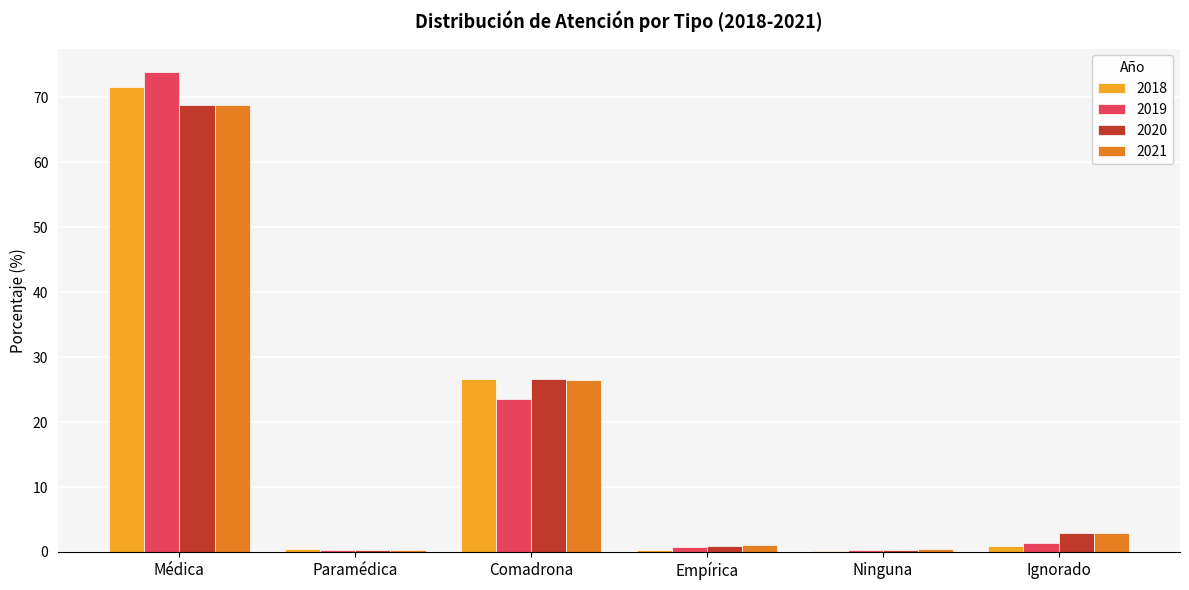

Is the value of 2020 at Empírica greater than the value of 2018 at Médica?

No